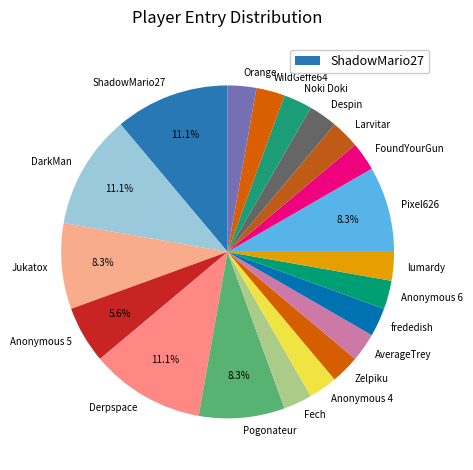

To the nearest percent, what is the average slice percentage?

5%